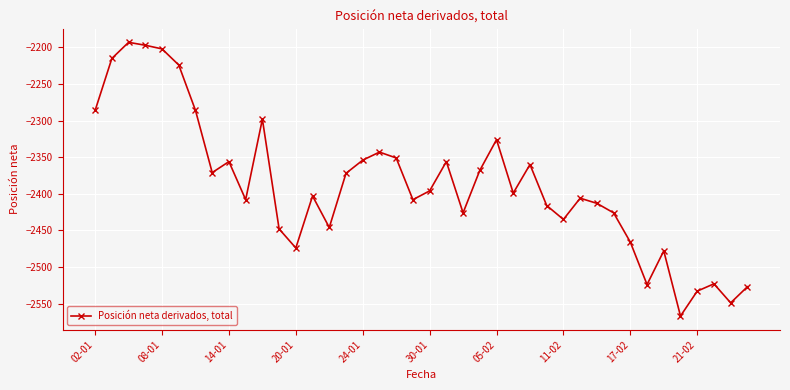

True or false: there are more than 2 points higher than both neighbors.

True